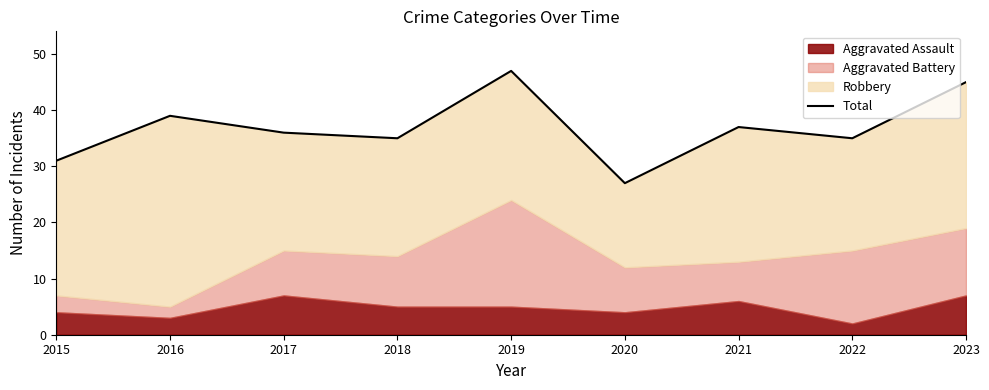

Approximately how many times larger is the value at 2021 compared to 2016?

0.9